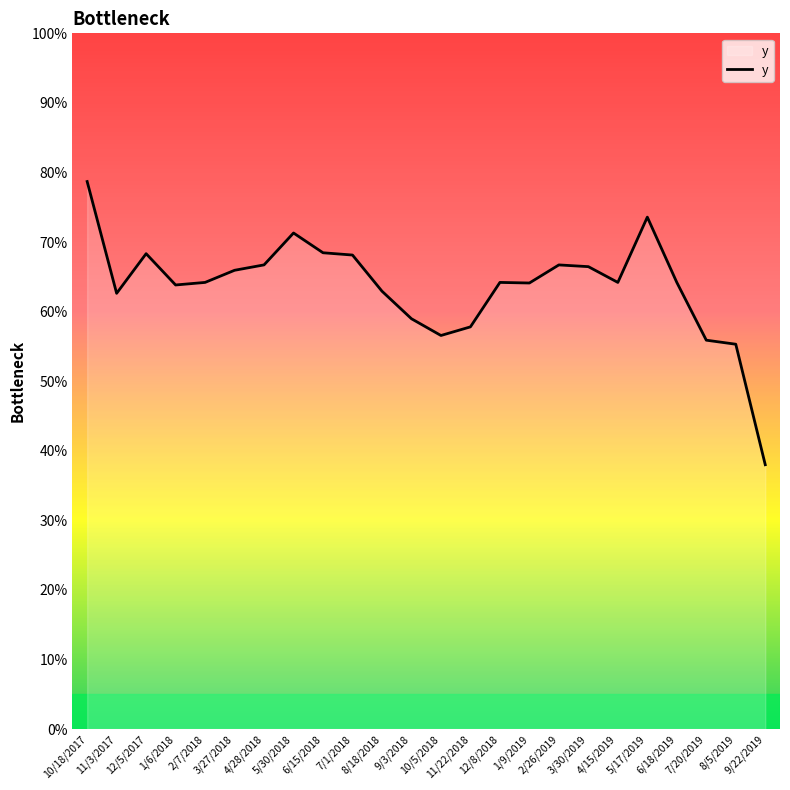

Reading right to left, transcribe all the data shown in this chart.

0.4	0.6	0.6	0.6	0.7	0.6	0.7	0.7	0.6	0.6	0.6	0.6	0.6	0.6	0.7	0.7	0.7	0.7	0.7	0.6	0.6	0.7	0.6	0.8